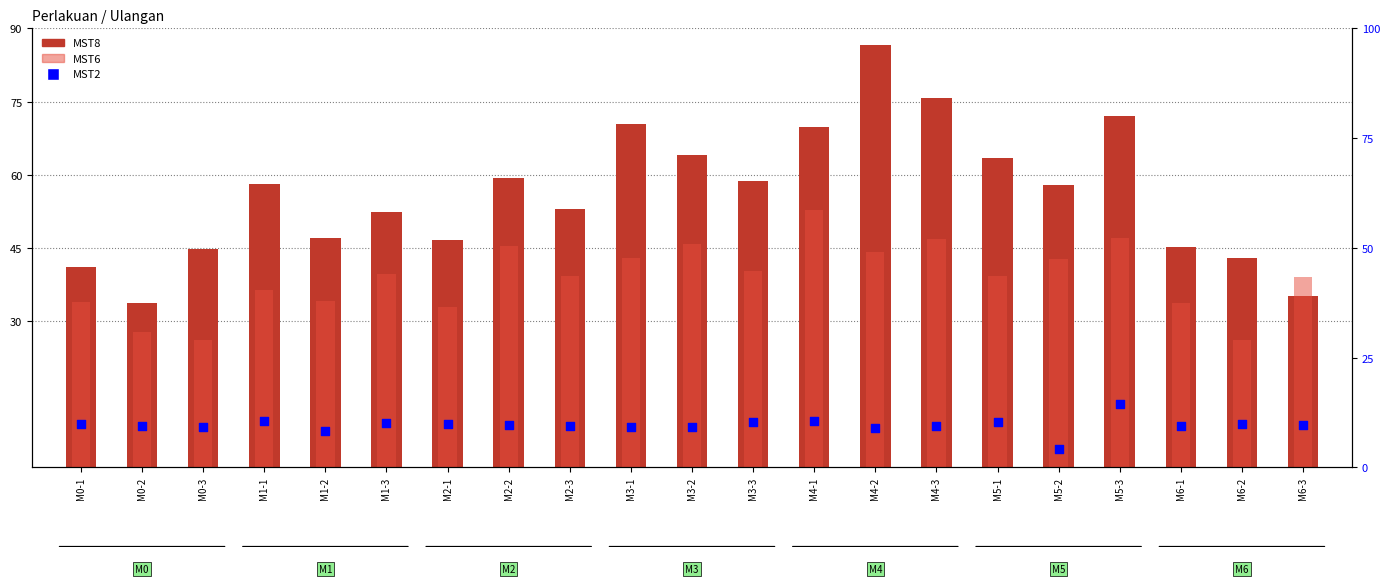

Which series has the largest Y range (max minus min)?

MST8